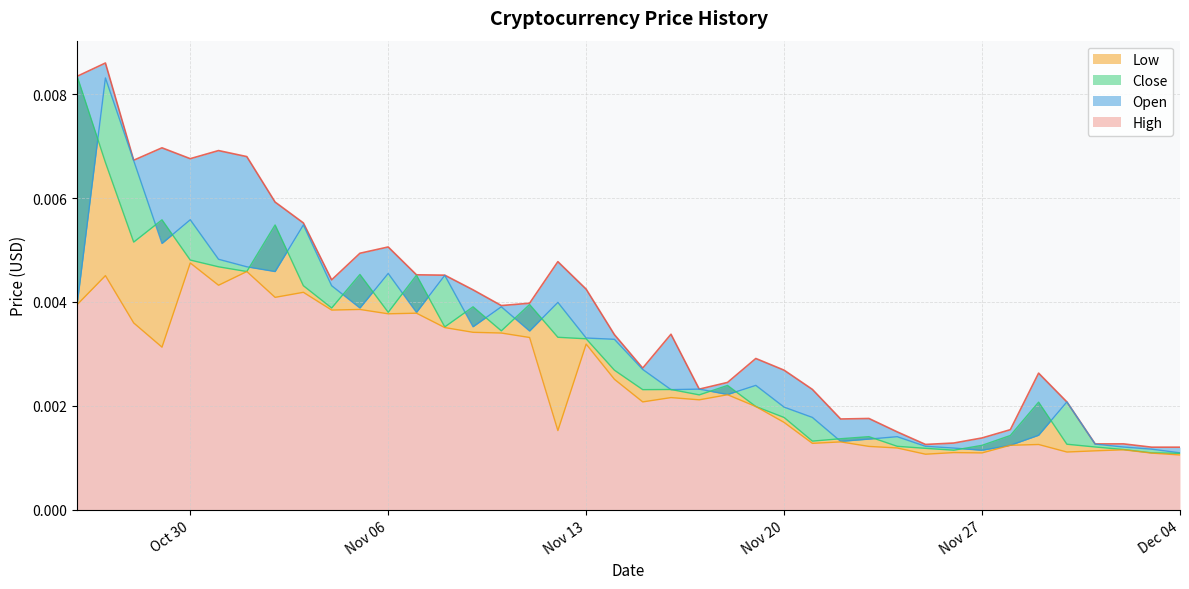

Count the High values in the range 0 to 1.

40